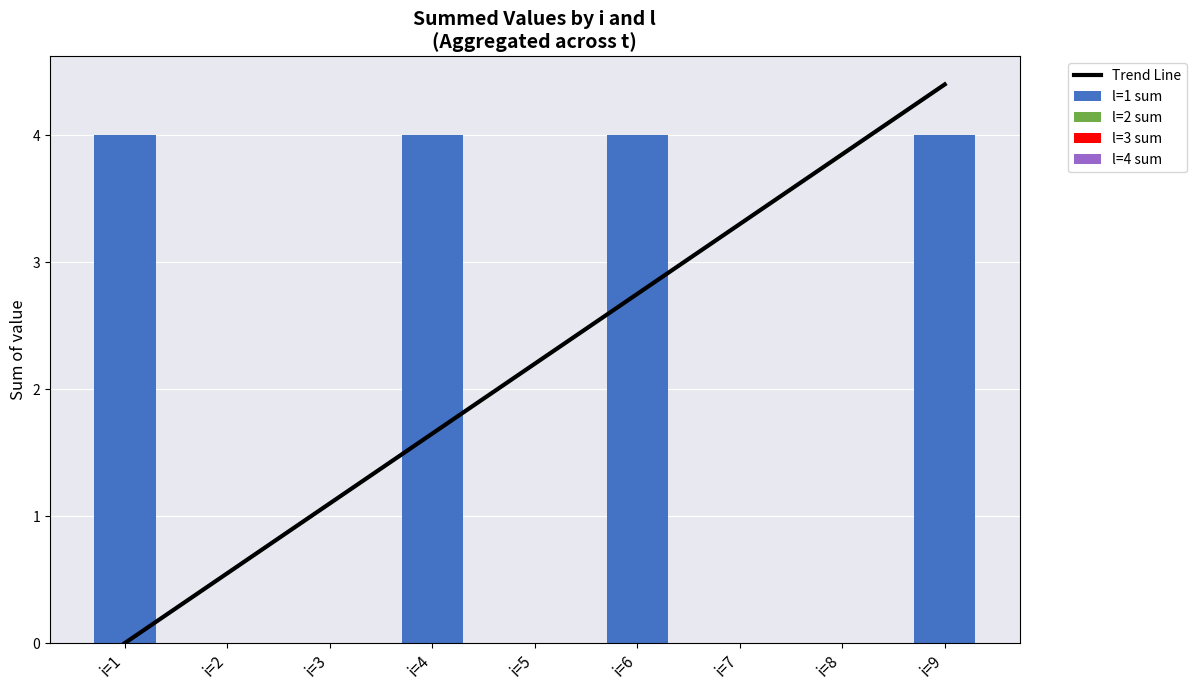

What are all the series names shown in the legend?

Trend Line, l=1 sum, l=2 sum, l=3 sum, l=4 sum